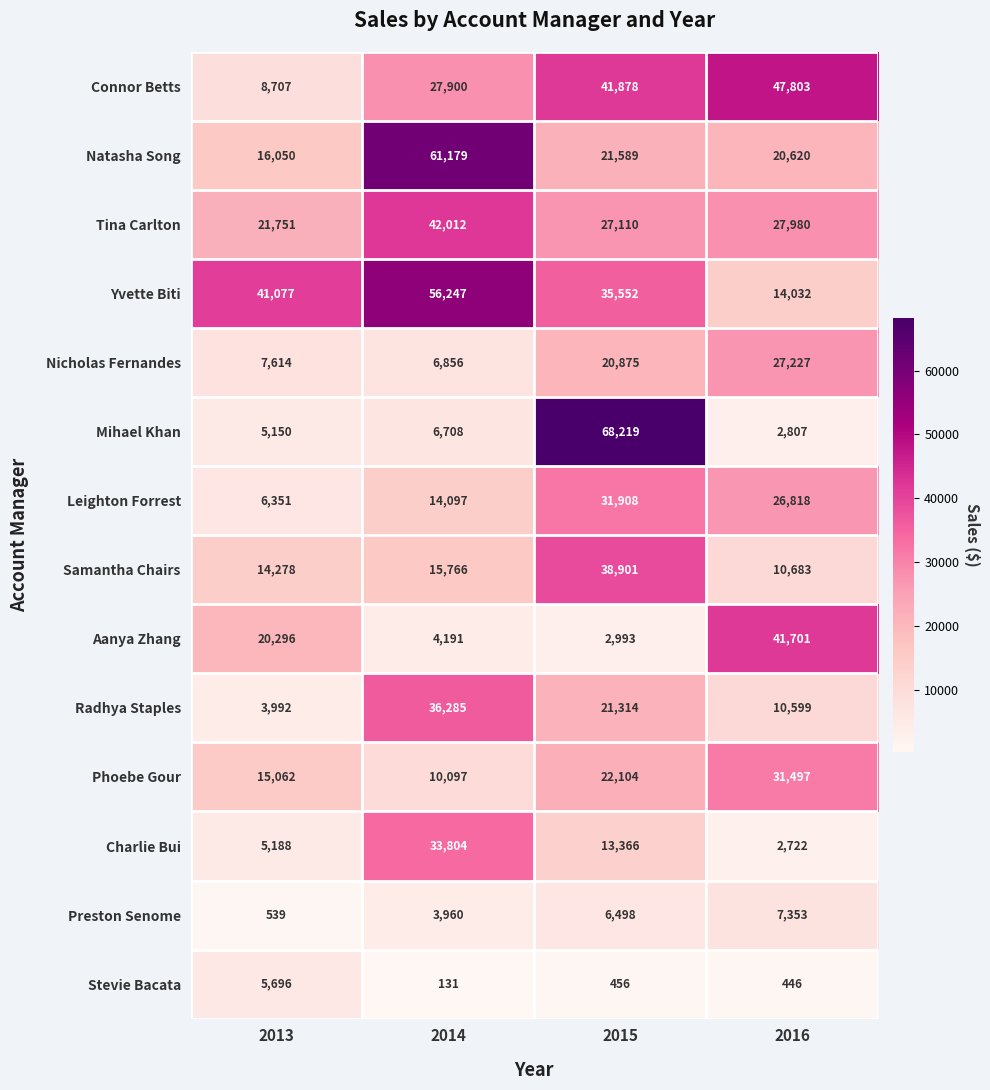

Rank the series at 2014 from highest to lowest value.

Natasha Song, Yvette Biti, Tina Carlton, Radhya Staples, Charlie Bui, Connor Betts, Samantha Chairs, Leighton Forrest, Phoebe Gour, Nicholas Fernandes, Mihael Khan, Aanya Zhang, Preston Senome, Stevie Bacata